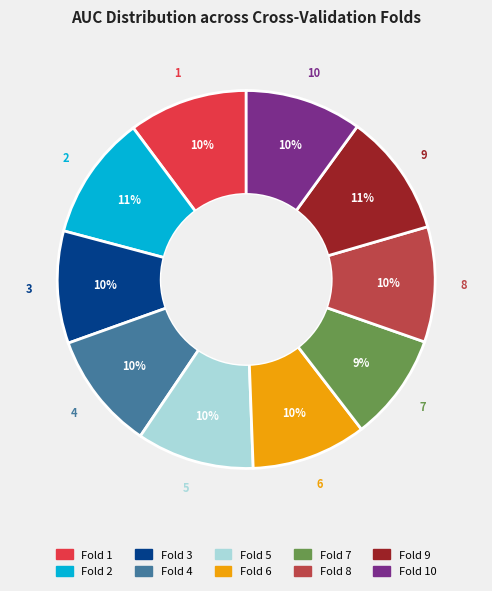

To the nearest percent, what is the average slice percentage?

10%